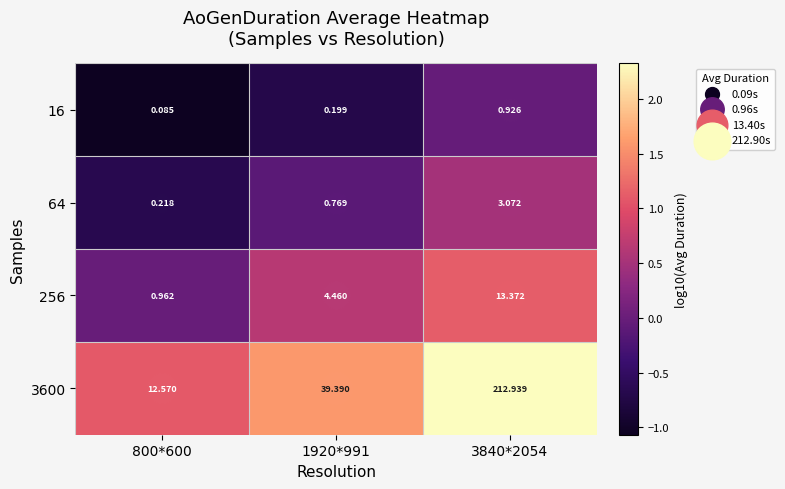

Is the value of 64 at 800*600 greater than the value of 16 at 3840*2054?

No